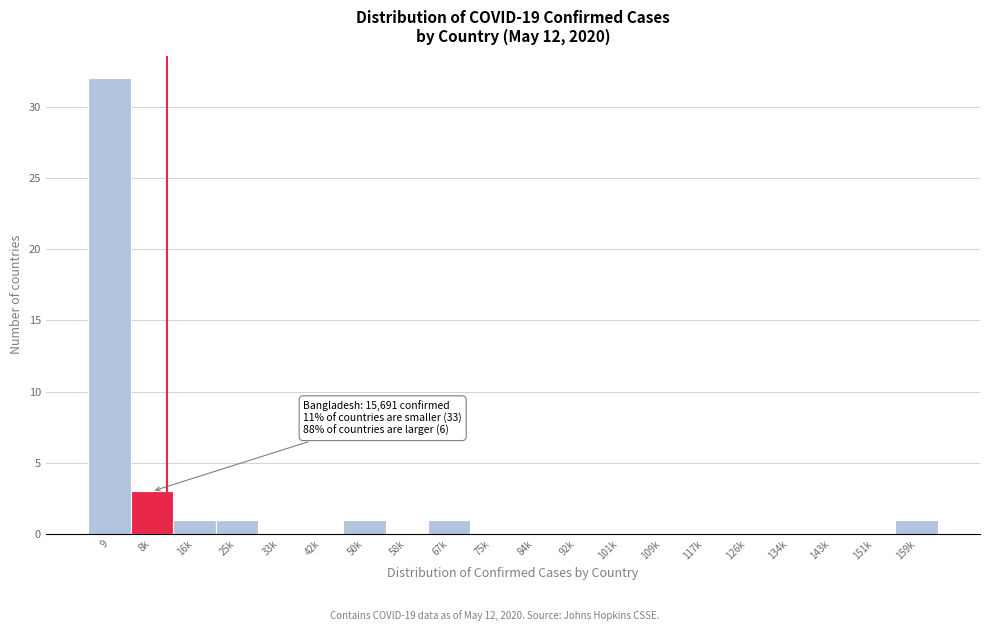

Reading right to left, extract all data points from this chart.

159k=1	151k=0	143k=0	134k=0	126k=0	117k=0	109k=0	101k=0	92k=0	84k=0	75k=0	67k=1	58k=0	50k=1	42k=0	33k=0	25k=1	16k=1	8k=3	9=32